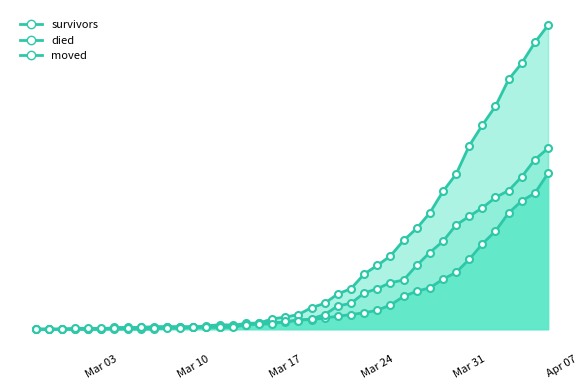

How many categories are shown in the chart?

40